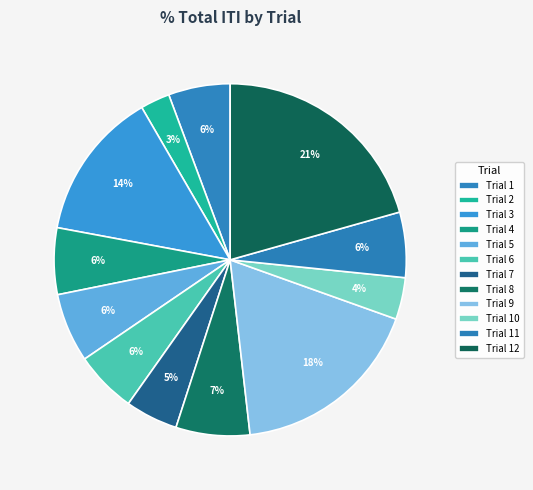

How many slices are in this pie chart?

12